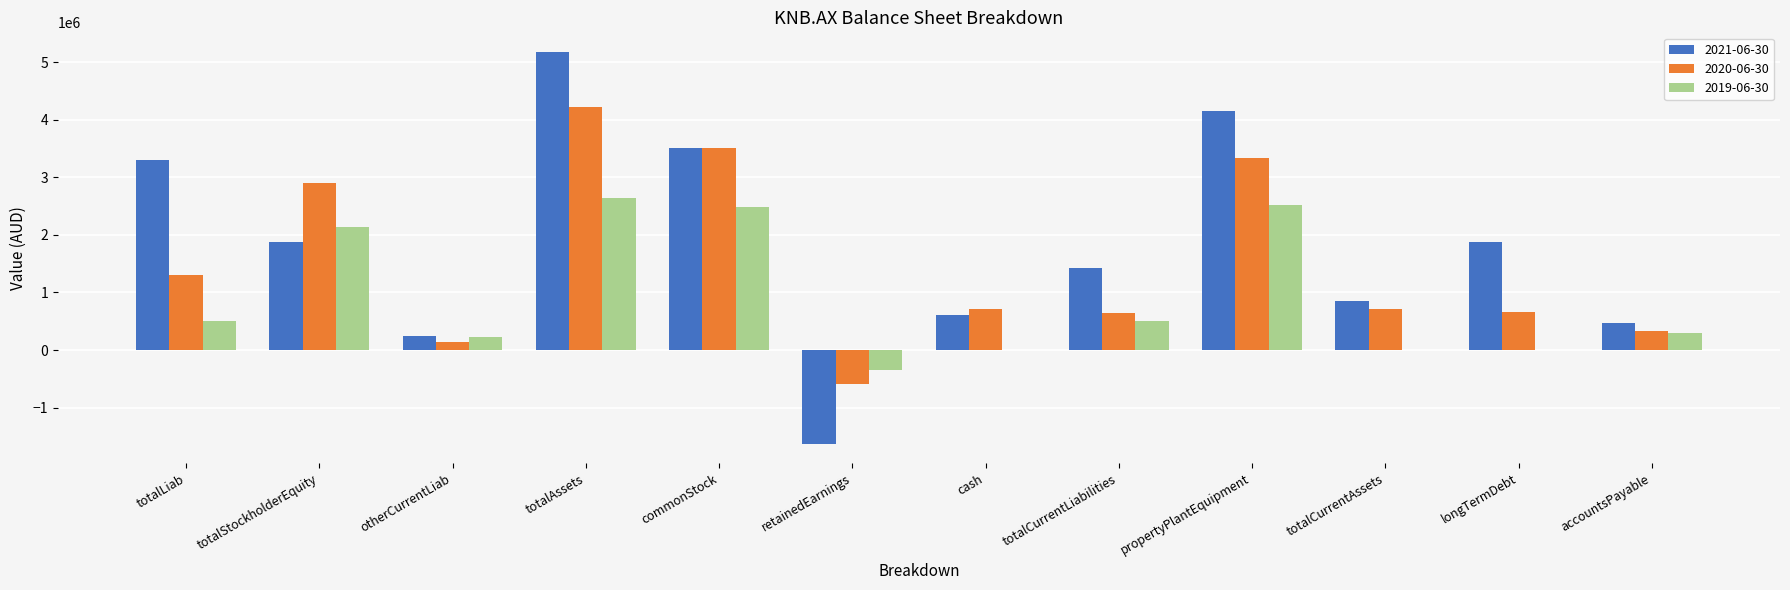

Does the chart contain stacked bars?

No